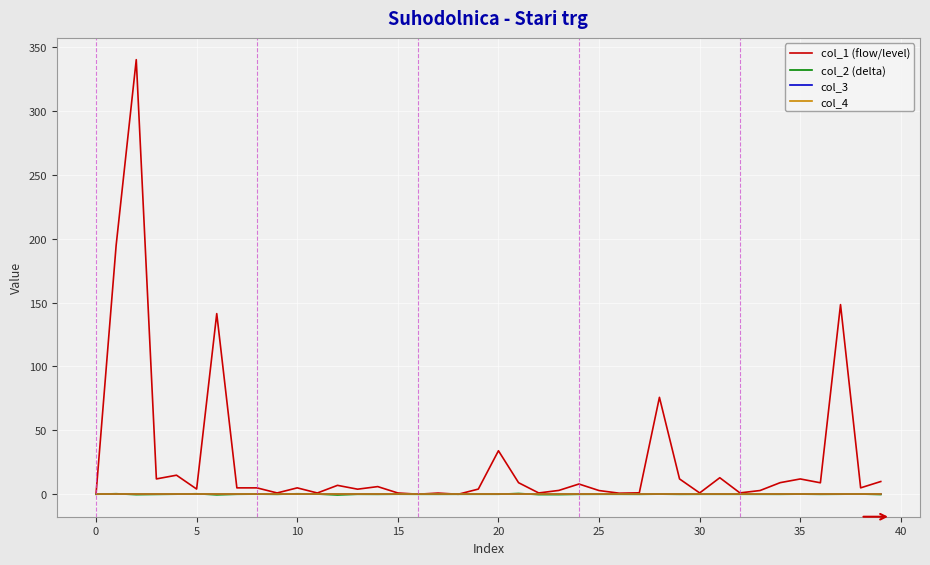

List the series in order of their peak value, lowest first.

col_3, col_4, col_2 (delta), col_1 (flow/level)